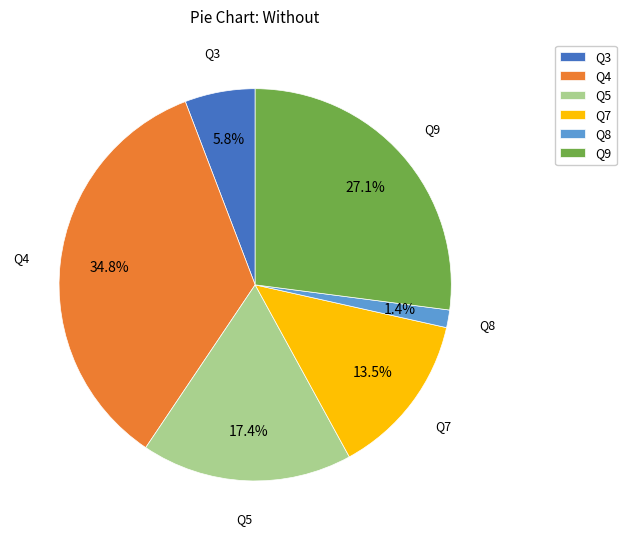

Which category has the smallest portion of the pie?

Q8